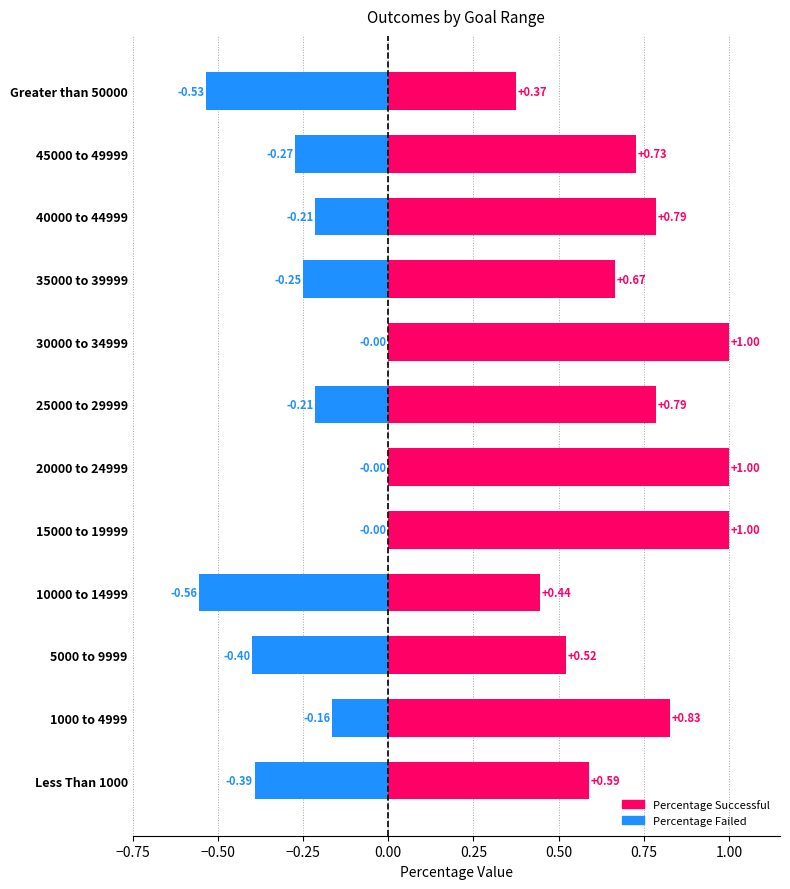

How many distinct data groups are displayed?

2